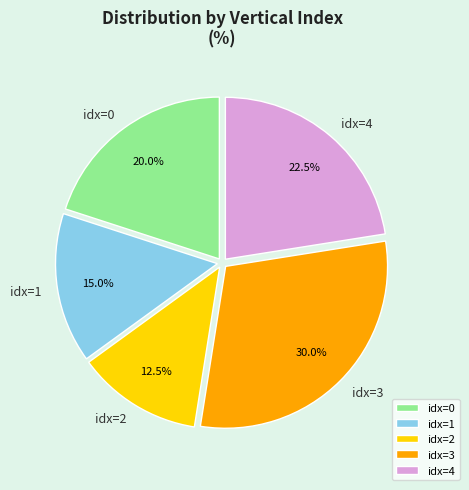

Rank the categories by value from highest to lowest.

idx=3, idx=4, idx=0, idx=1, idx=2